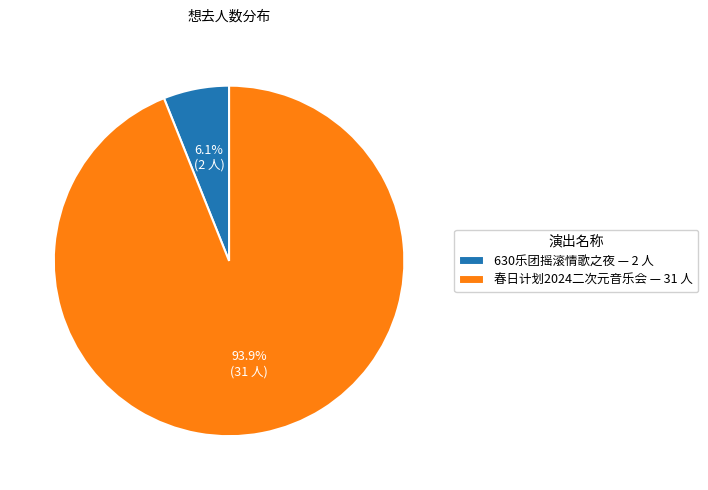

How many slices are in this pie chart?

2